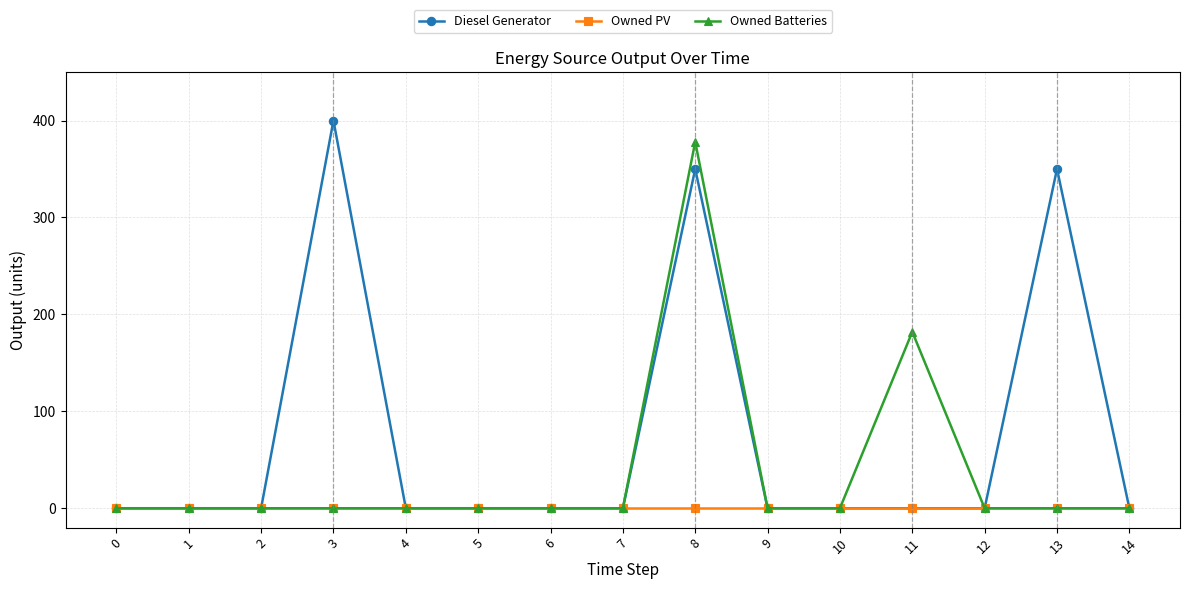

What is the difference between the Owned Batteries values at 11 and 14?

182